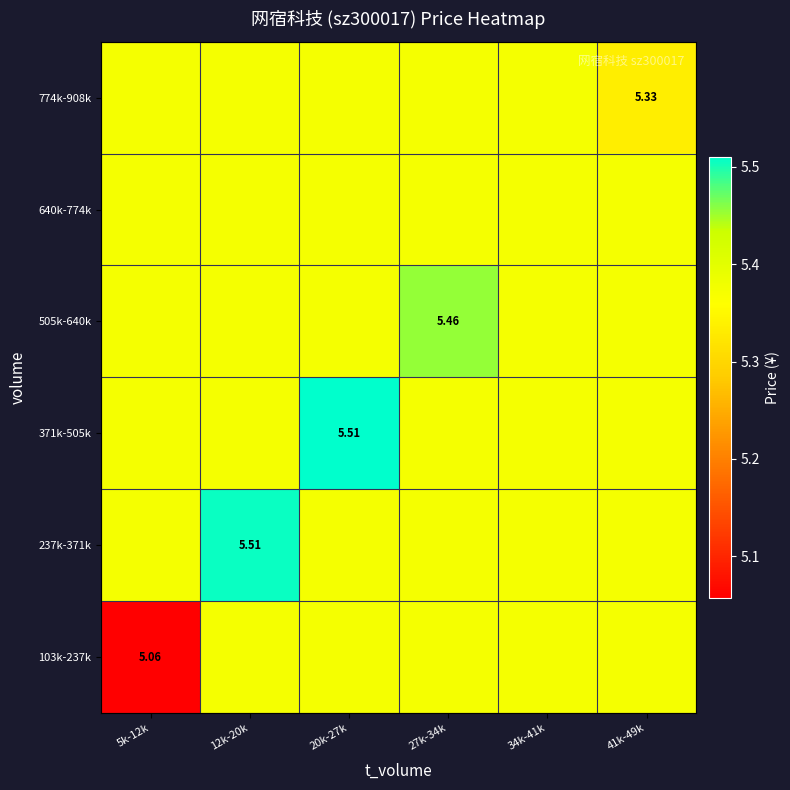

The value of 505k-640k at 34k-41k is 3.4. True or false?

False